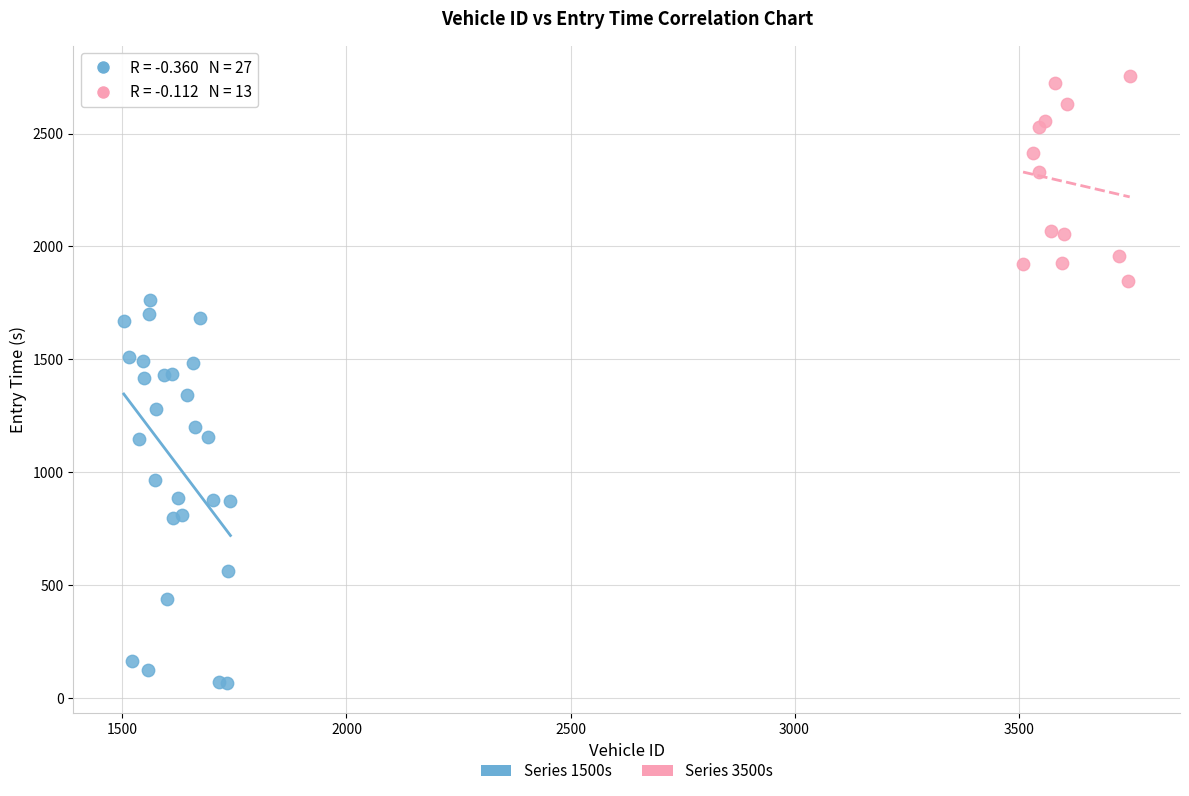

Which series has the widest spread of Y values?

Series 1500s